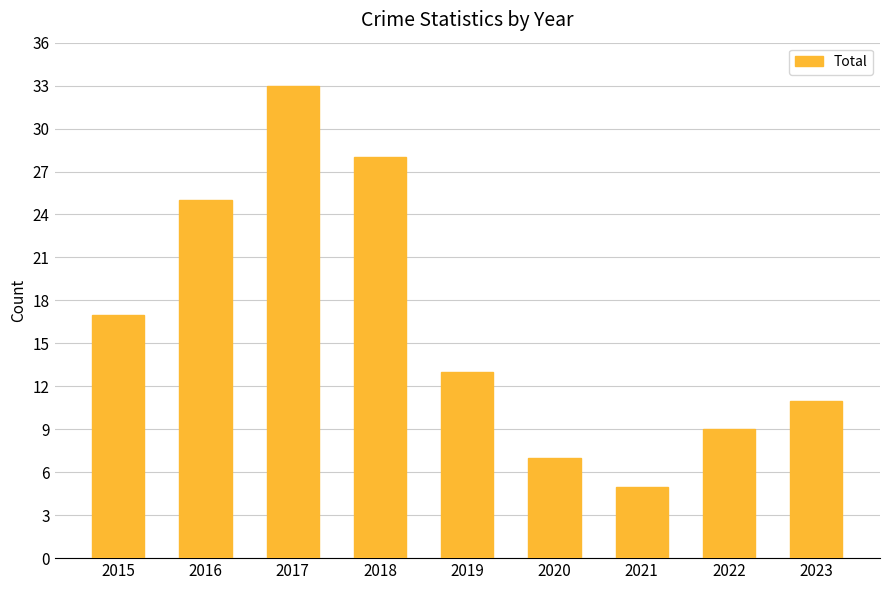

What is the value of the 7th bar from the left?

5